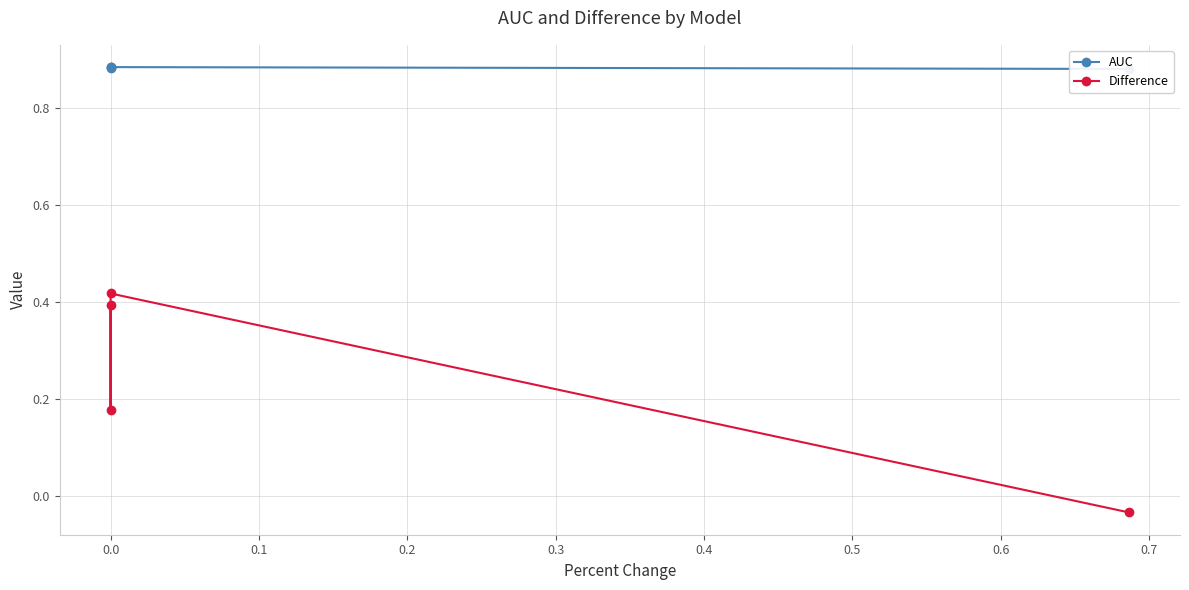

What is the value of the AUC point at the 1st from the left?

0.9